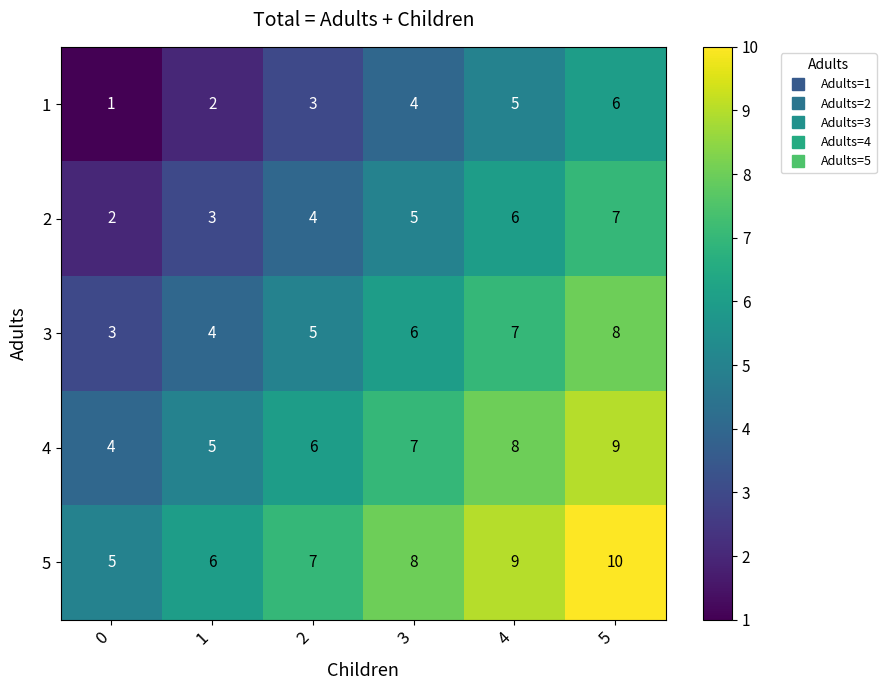

The 1 series shows 3 at 4. True or false?

False